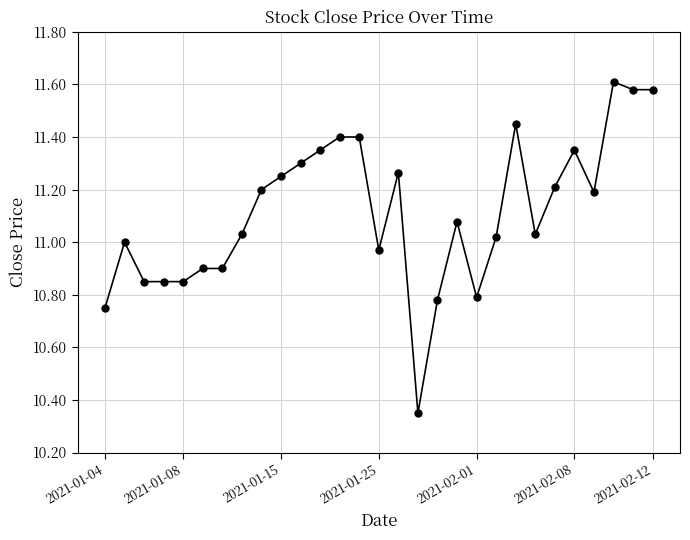

True or false: there are more than 0 points higher than both neighbors.

True